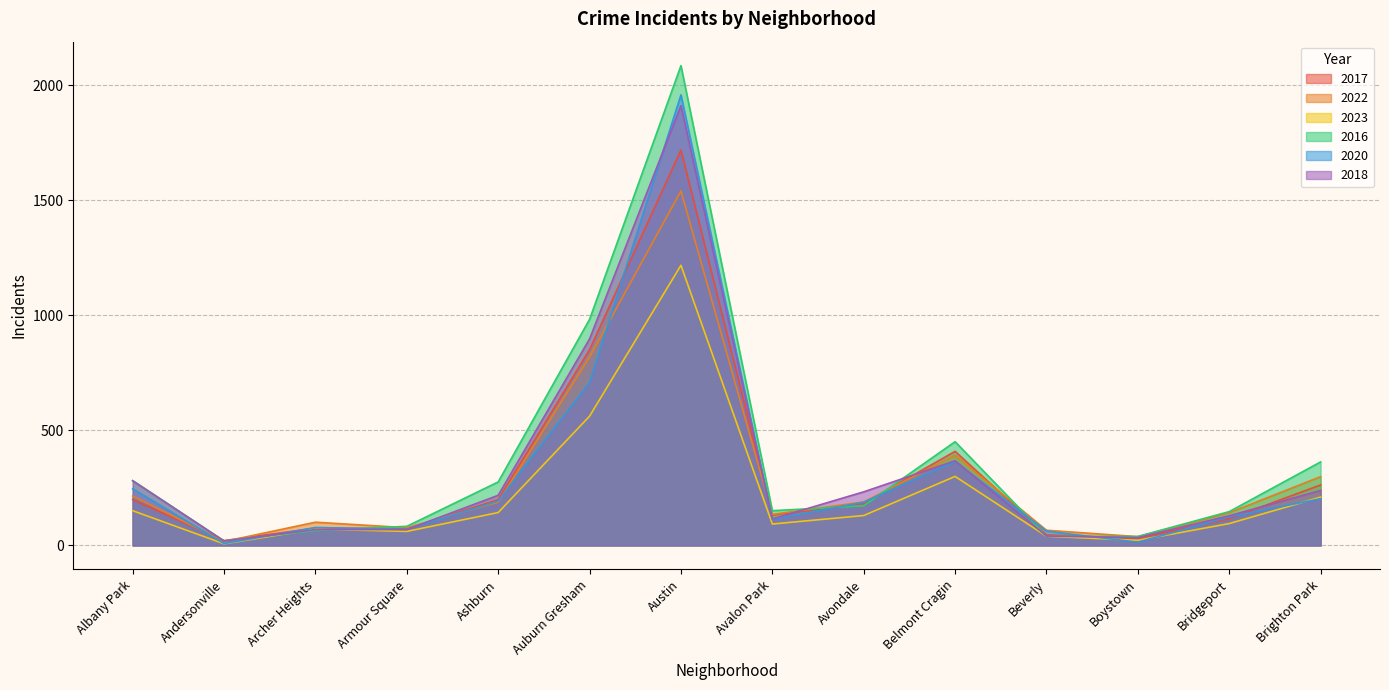

What is the spread (max minus min) of values at Boystown?

25